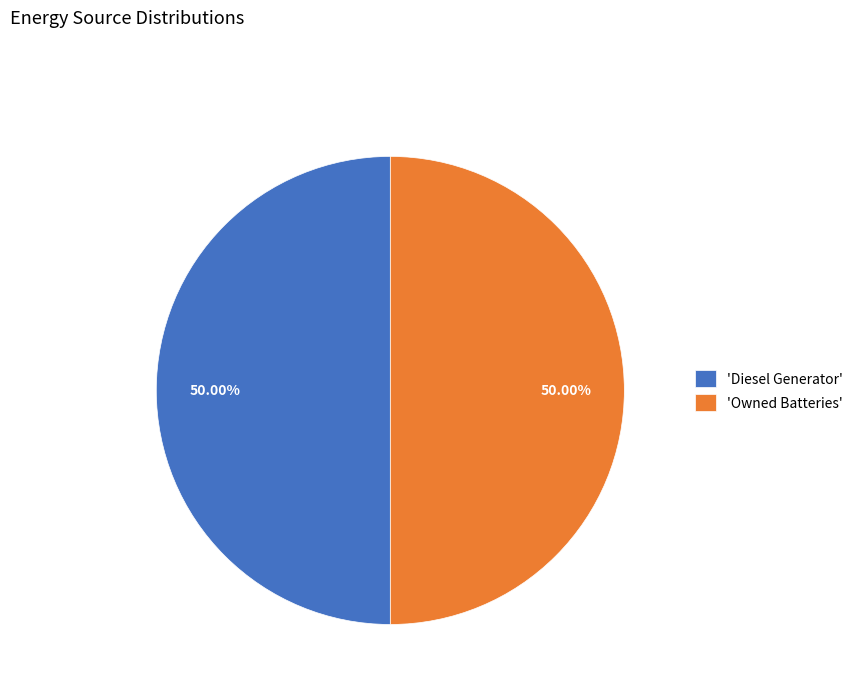

Approximately how many times larger is the value at 'Owned Batteries' compared to 'Diesel Generator'?

1.0